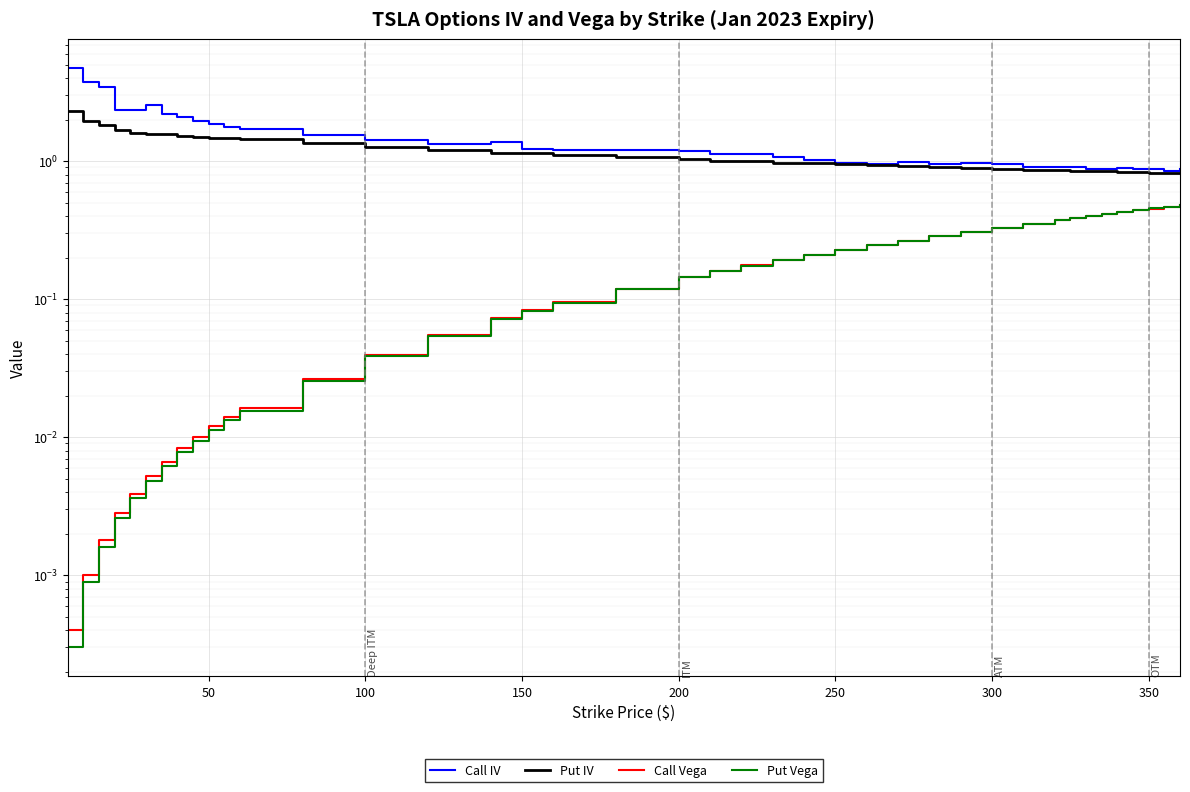

The value of Put IV at 250 is 2.2. True or false?

False